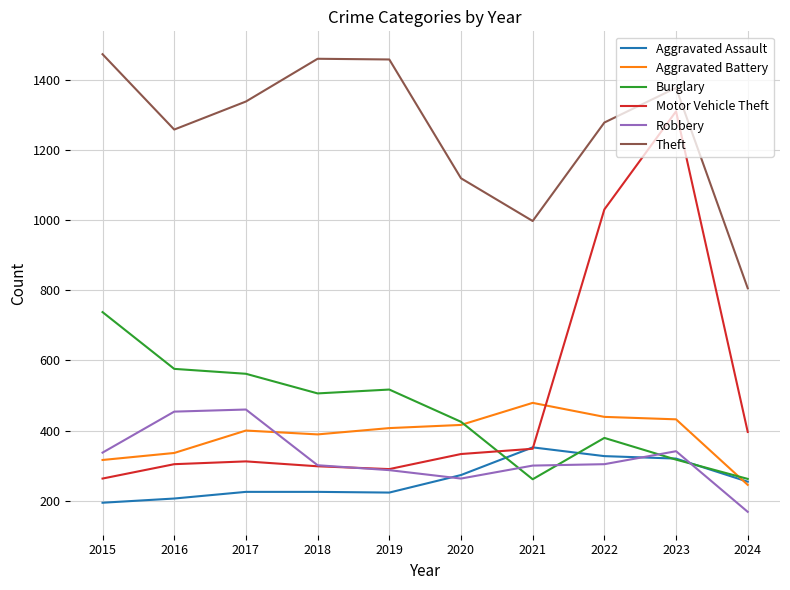

What is the maximum value shown in the chart?

1474